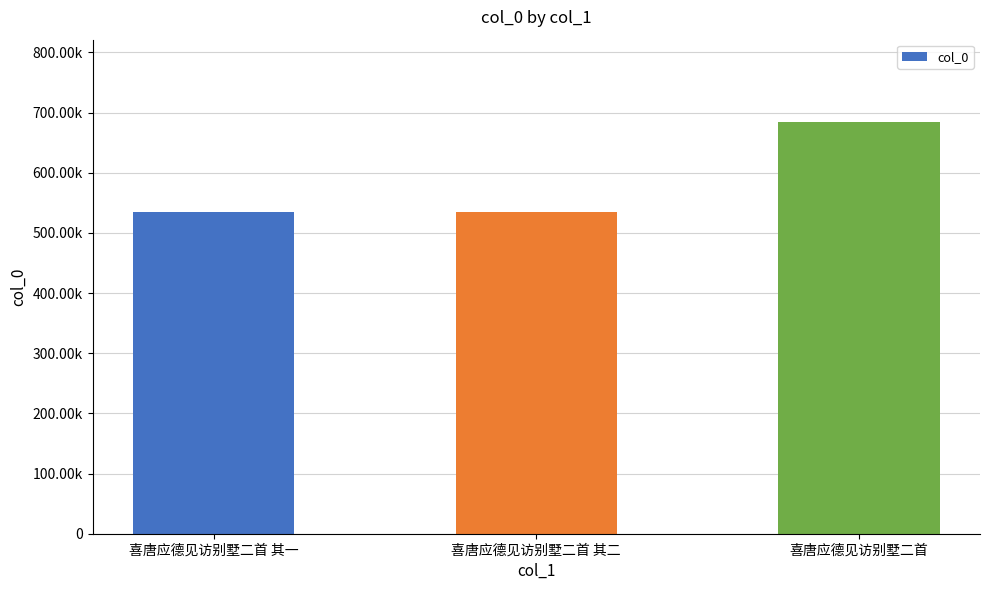

What value does the data have at 喜唐应德见访别墅二首 其一, to the nearest 10?

535310